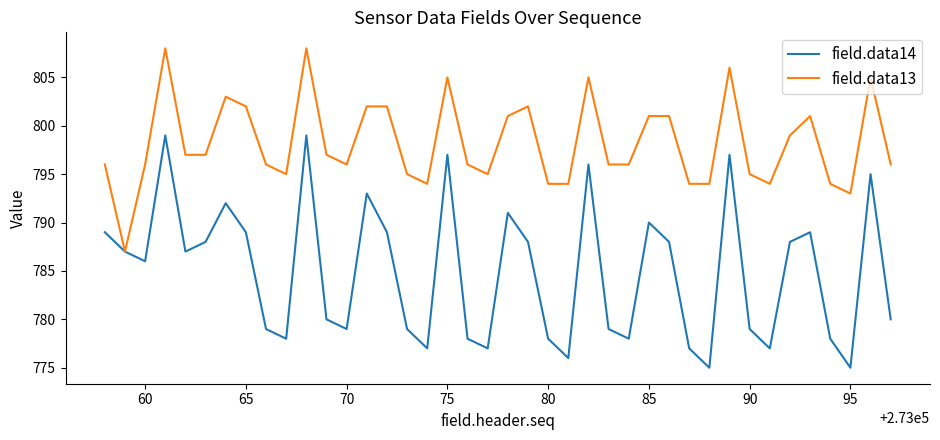

What is the lowest value of the field.data14 series?

775